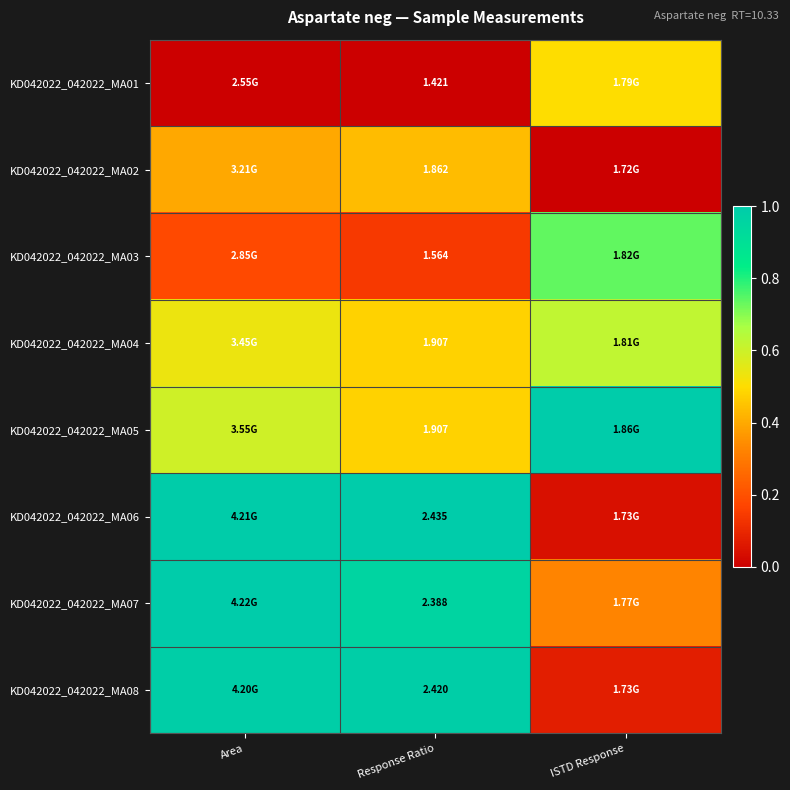

Which series changed the most between Area and ISTD Response?

KD042022_042022_MA06